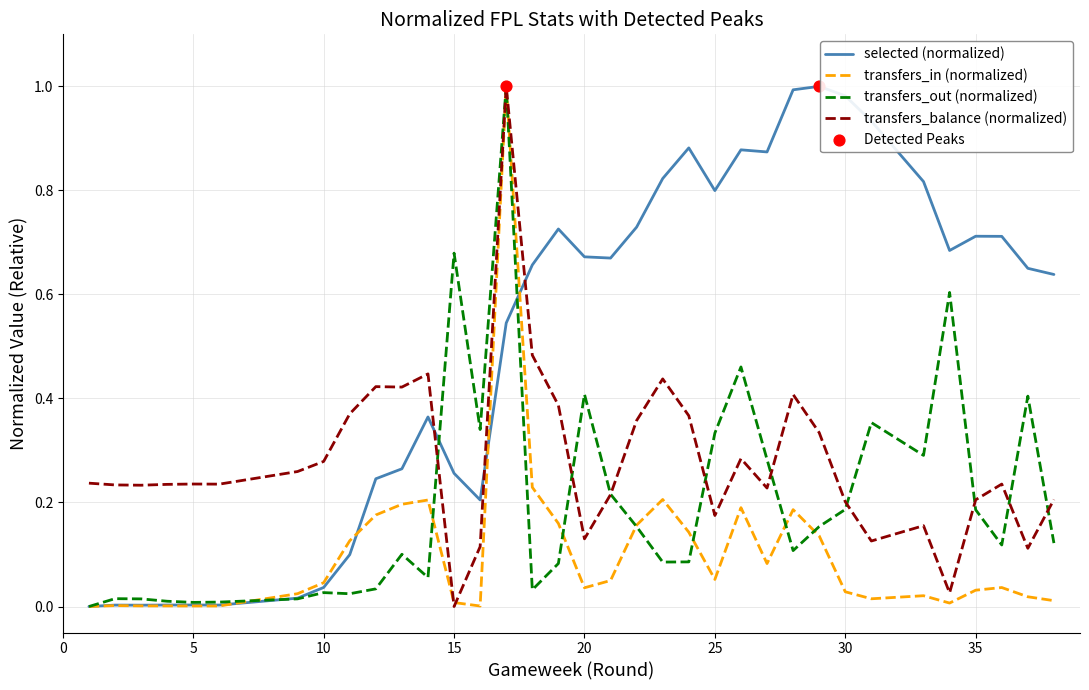

Which series contains the highest Y value?

selected (normalized)